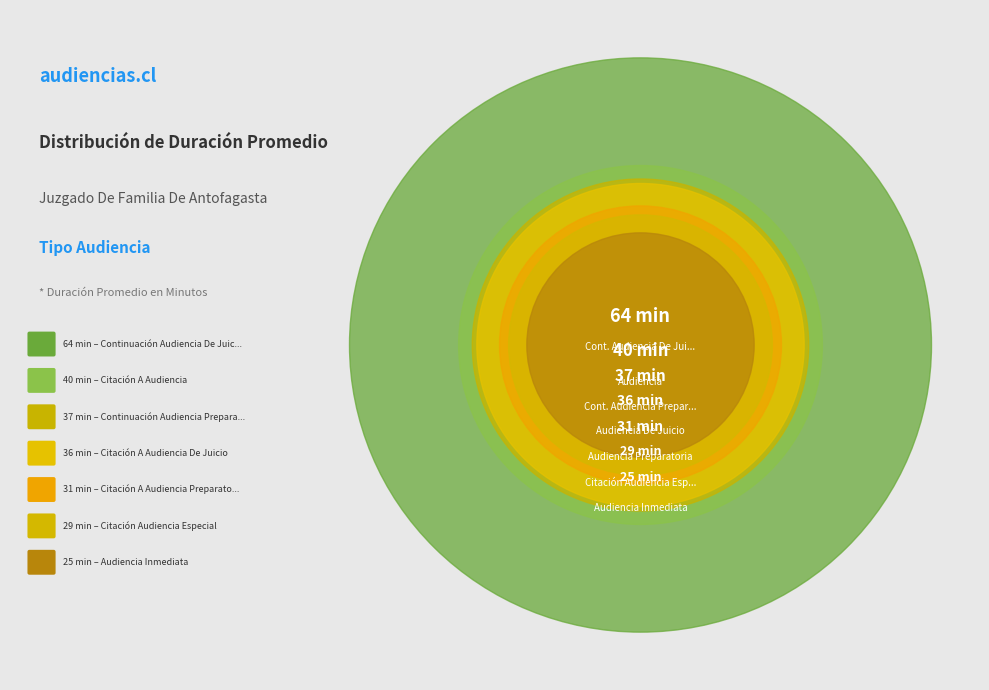

Is there any slice that represents more than half of the pie?

No